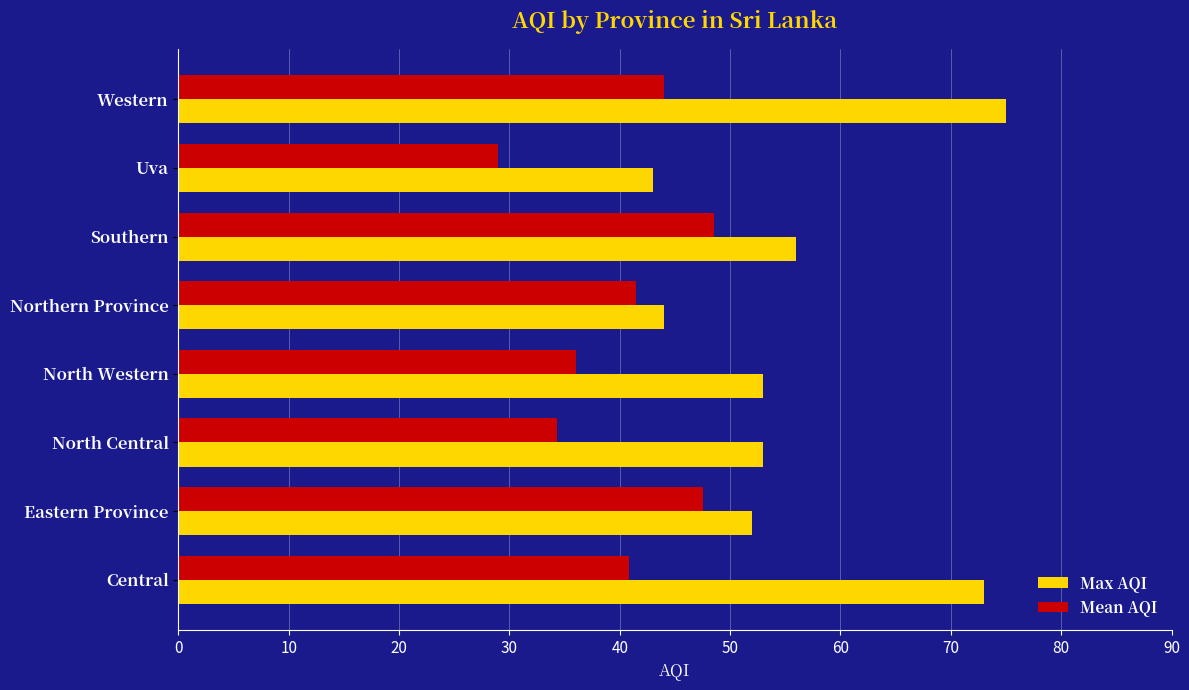

What are all the series names shown in the legend?

Max AQI, Mean AQI